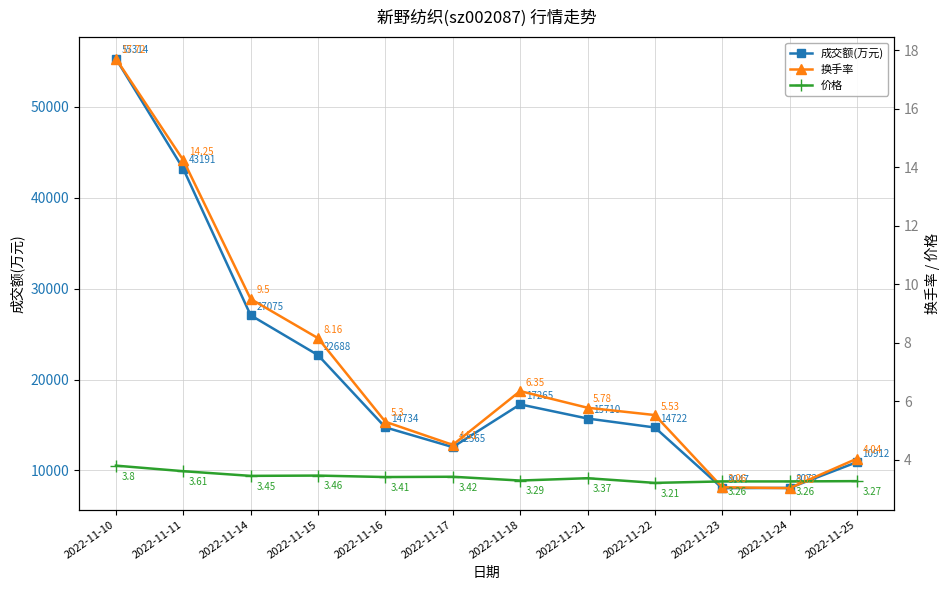

At which category does the chart reach its peak across all series?

2022-11-10